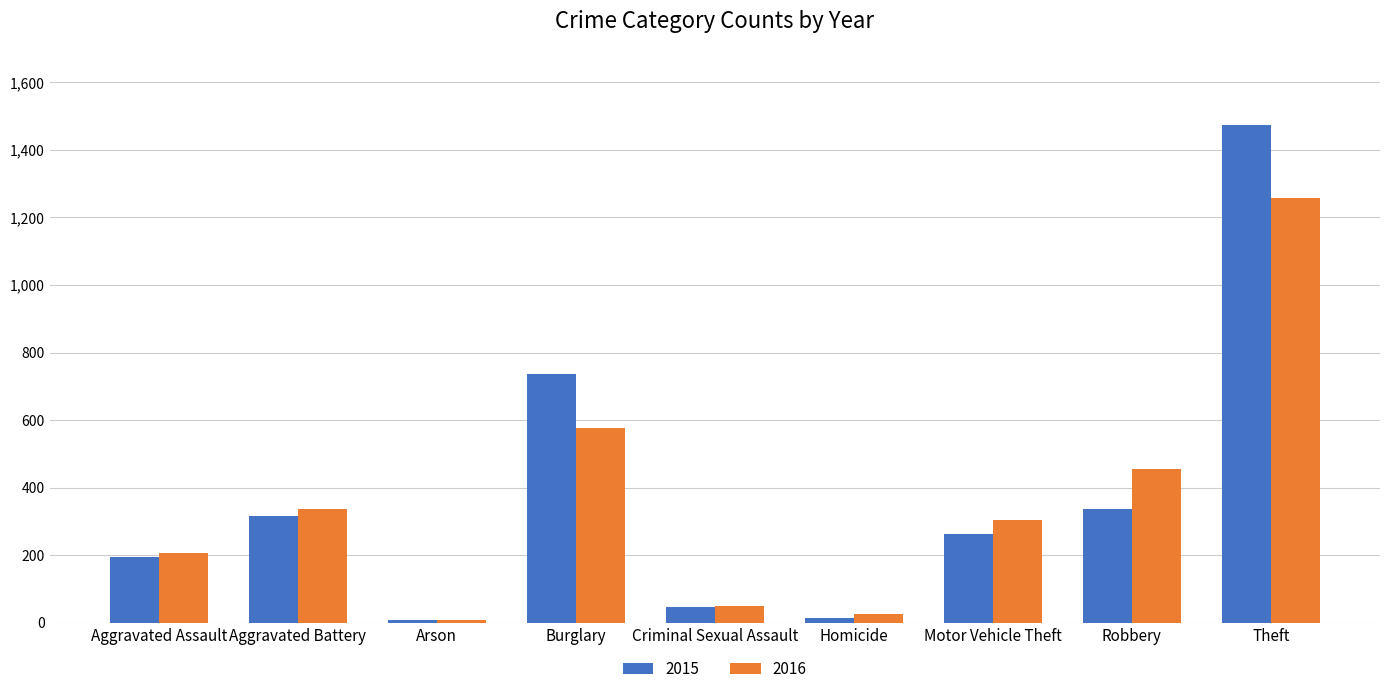

What is the label of the 3rd bar from the right?

Motor Vehicle Theft